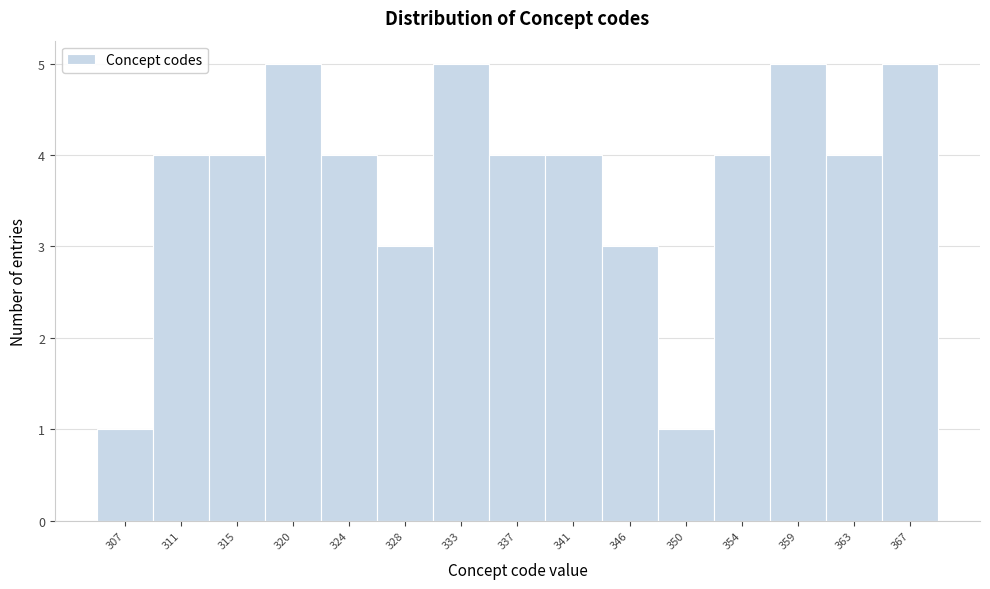

Reading left to right, what are all the values shown in this chart?

1	4	4	5	4	3	5	4	4	3	1	4	5	4	5